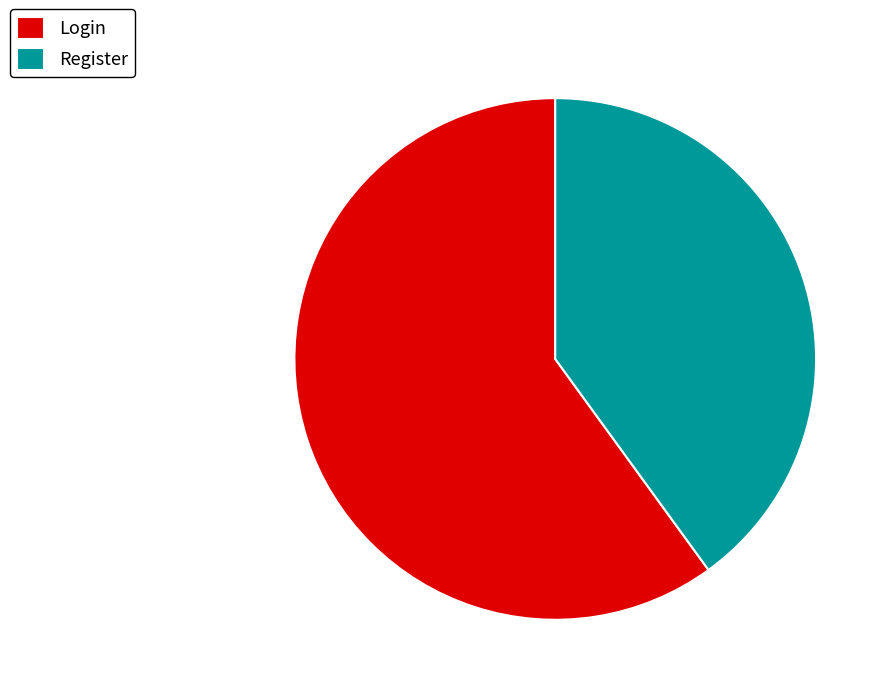

Does Register account for over 50% of the chart?

No